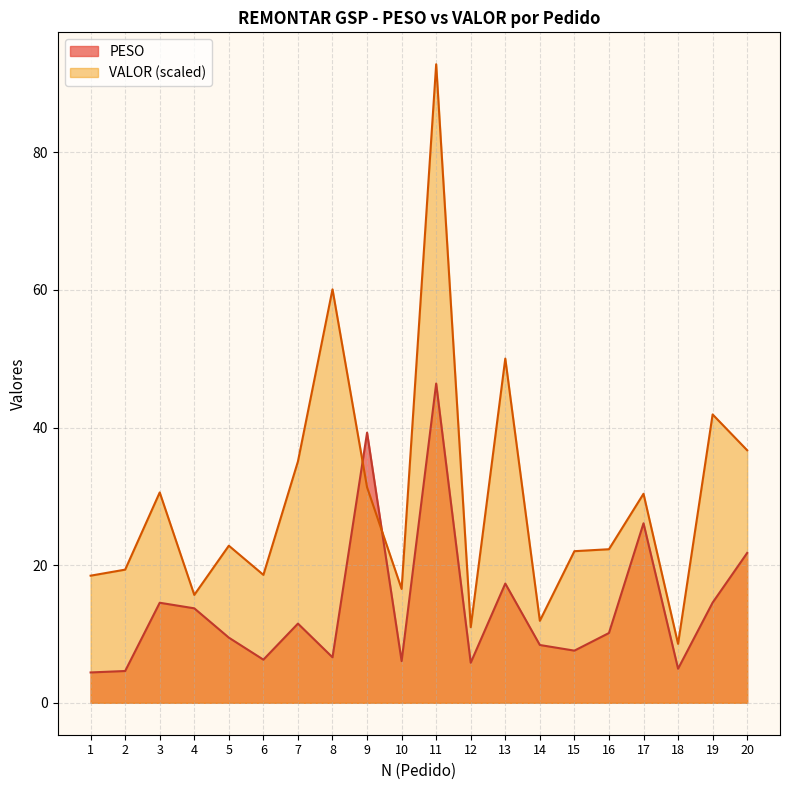

True or false: VALOR and PESO cross at least once.

True